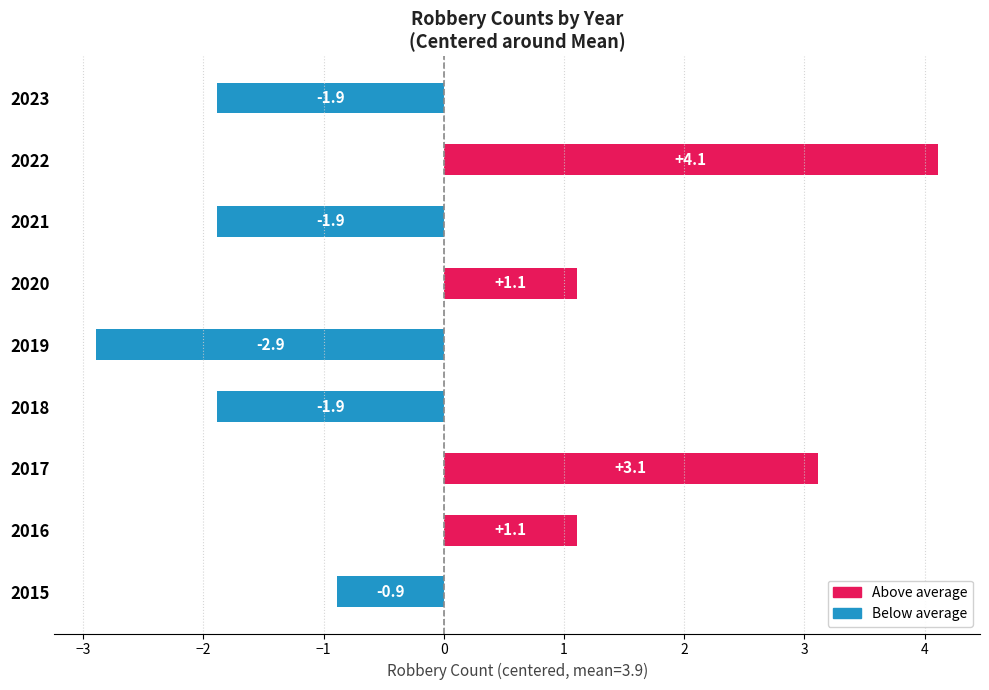

What is the change in value from 2015 to 2019?

-2.0